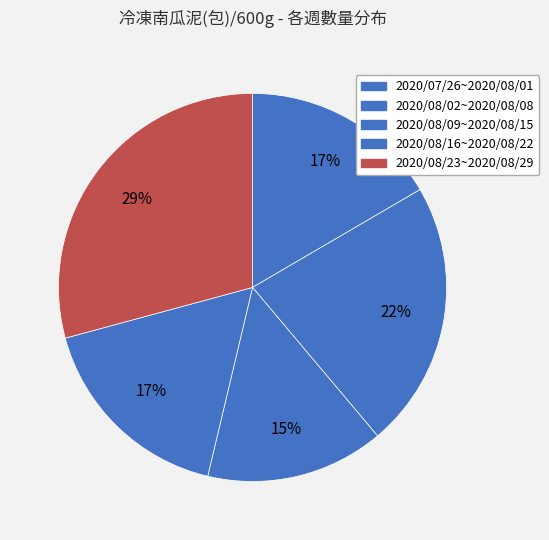

Does 2020/08/16~2020/08/22 represent more than half of the total?

No